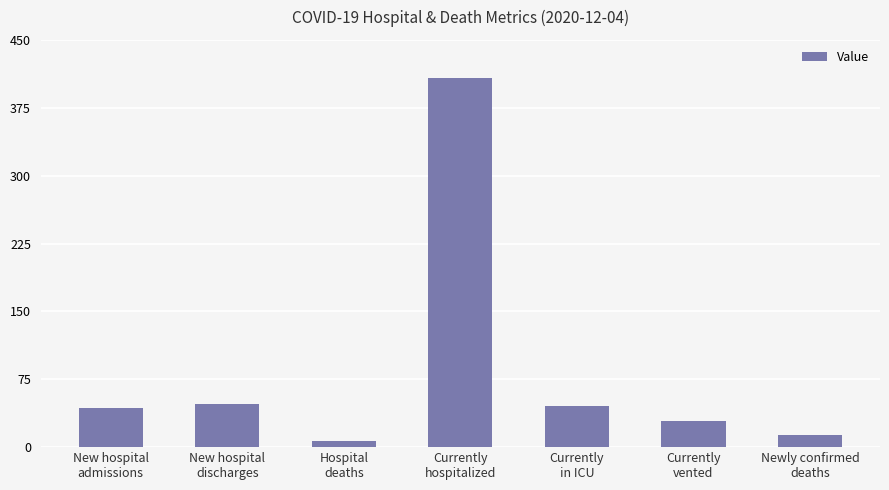

What is the greatest value displayed?

408